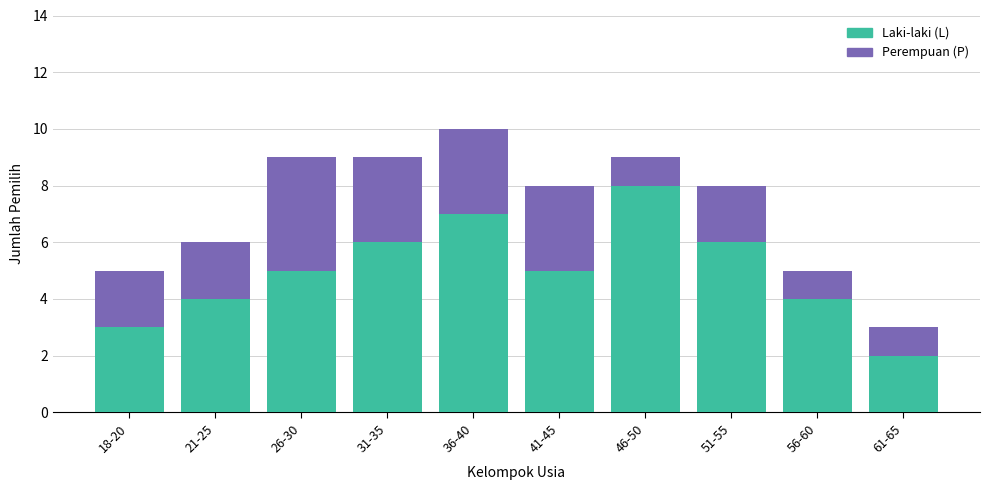

Which category has the highest value in the Laki-laki (L) series?

46-50